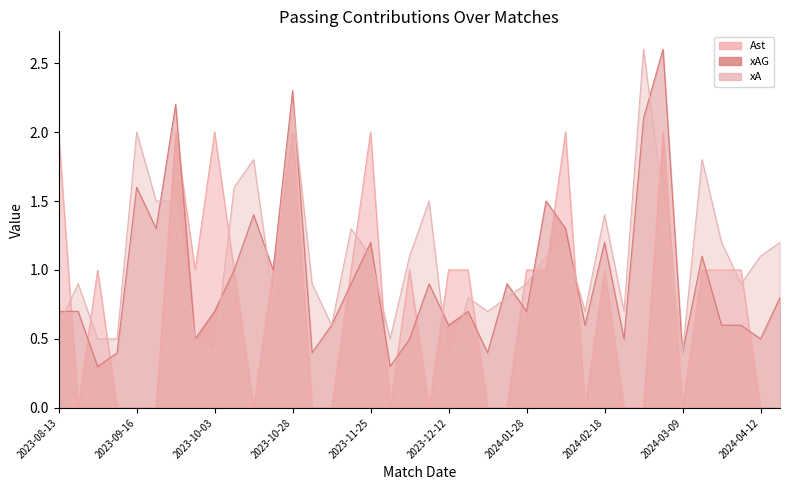

In xAG, how many points are lower than both neighbors (excluding endpoints)?

13